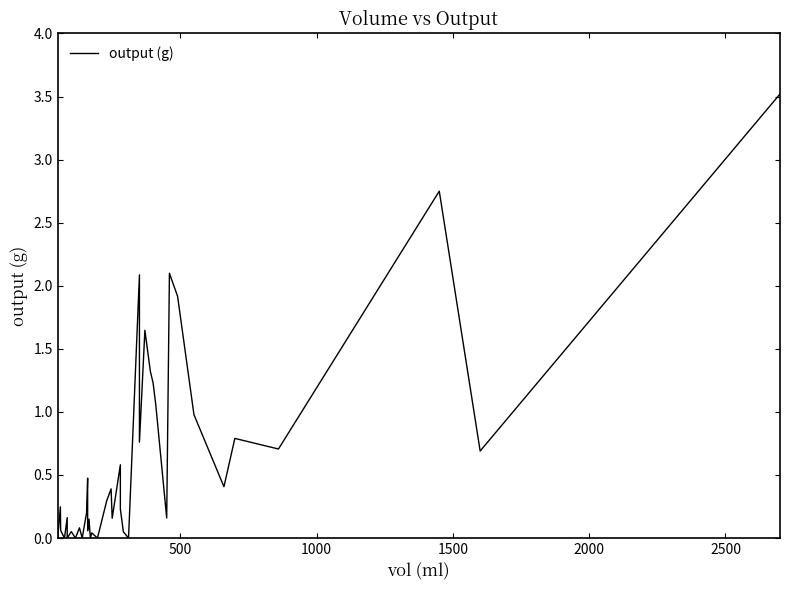

How many values exceed 0?

32